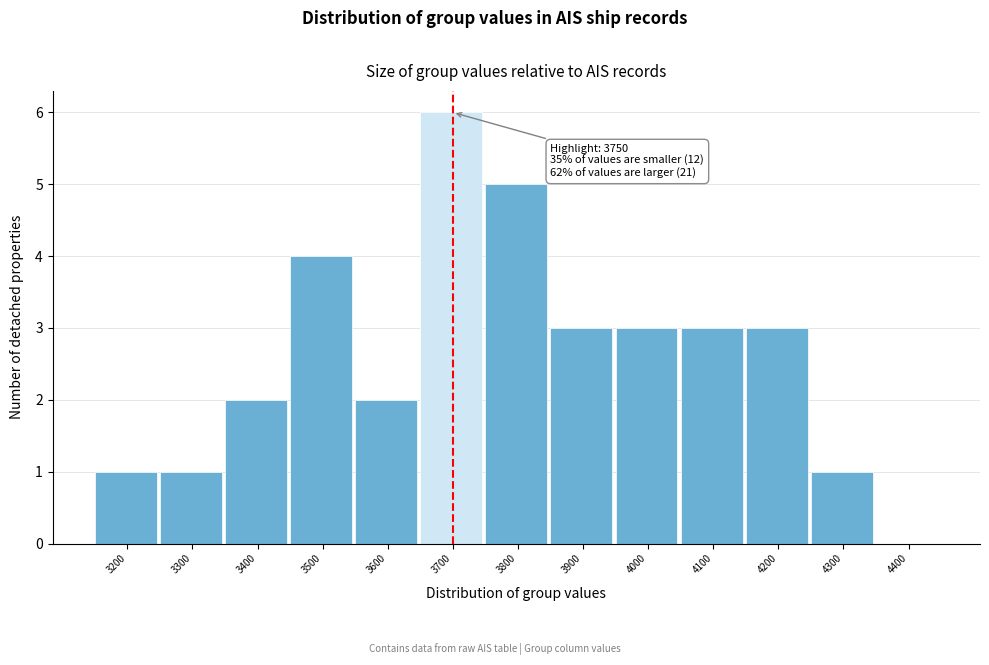

Reading left to right, what are all the values shown in this chart?

3200=1	3300=1	3400=2	3500=4	3600=2	3700=6	3800=5	3900=3	4000=3	4100=3	4200=3	4300=1	4400=0